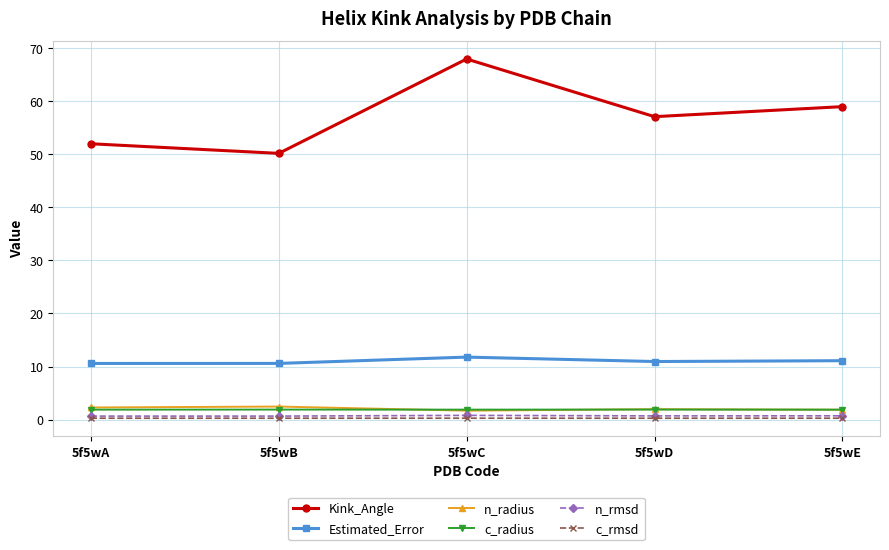

At how many categories does at least one series exceed 54?

3